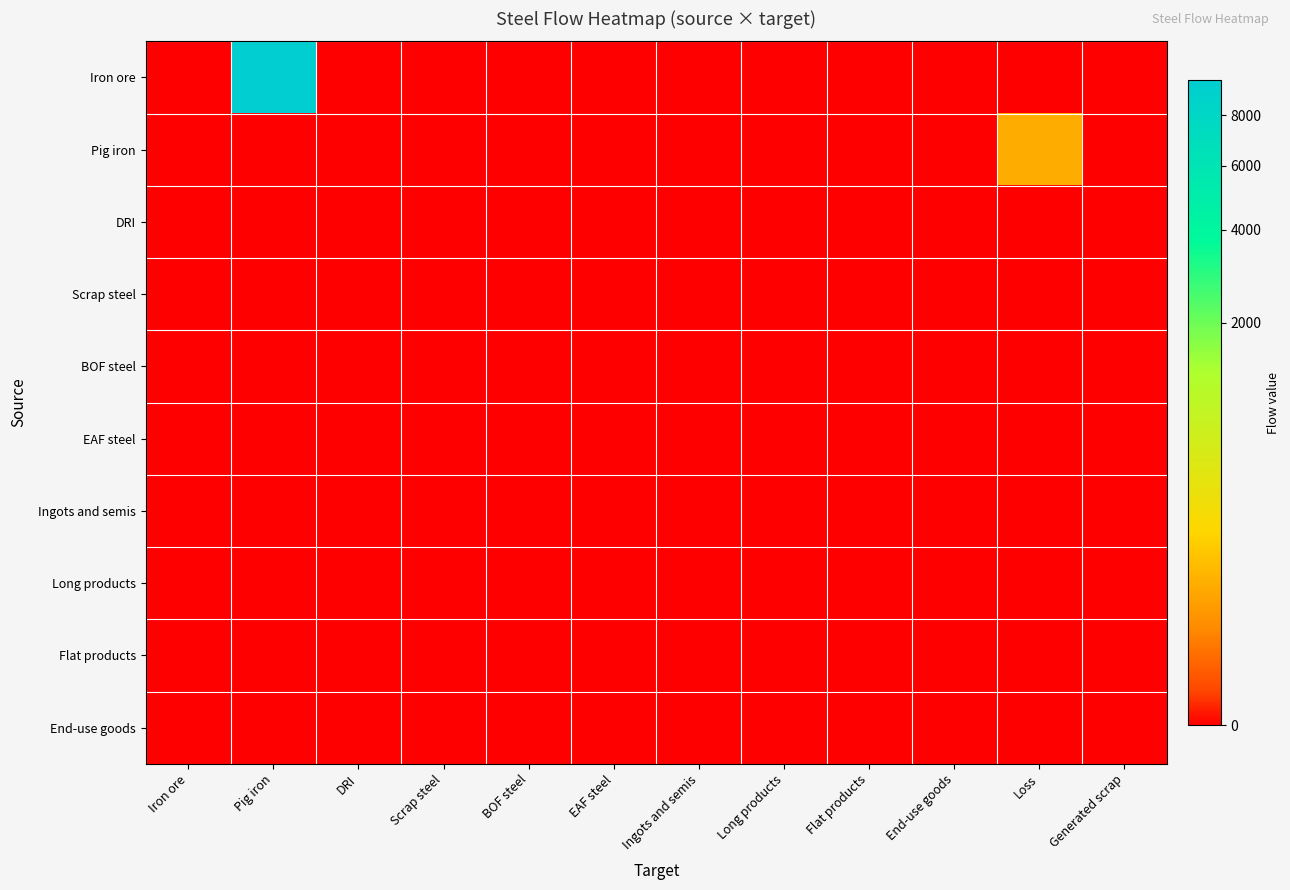

Which label corresponds to the largest value in the chart?

Pig iron